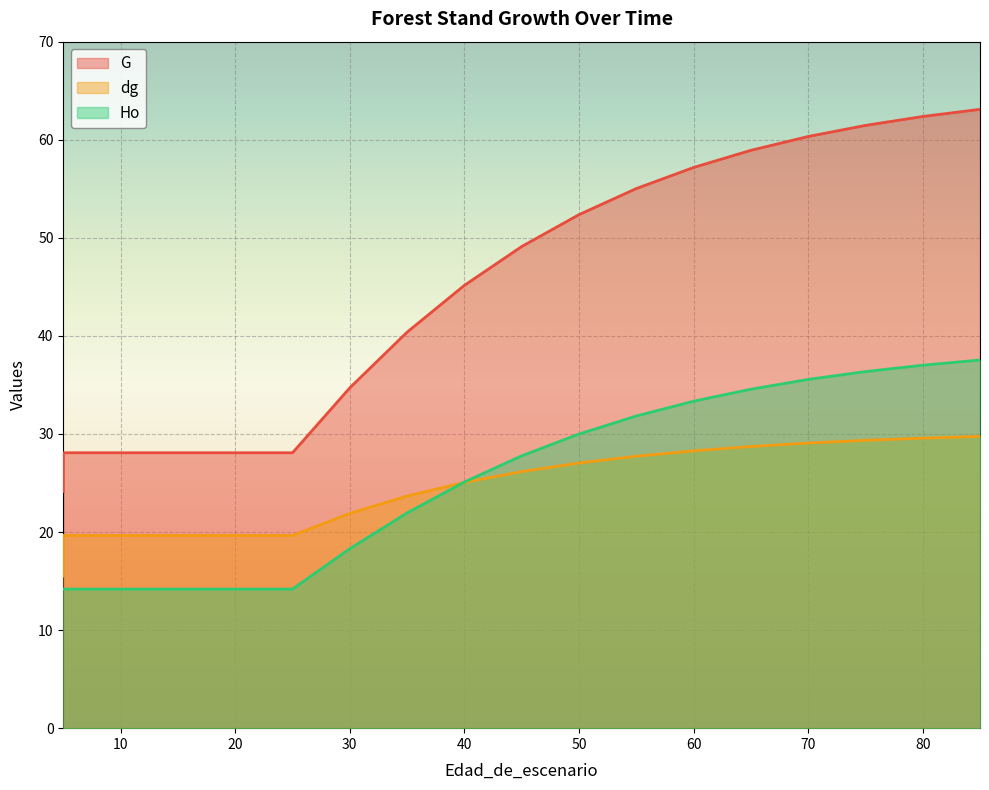

True or false: Ho and G cross at least once.

False